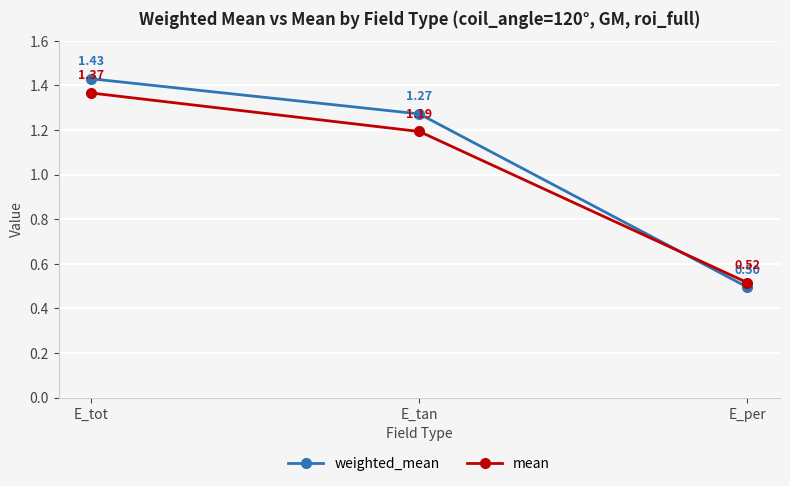

What is the label of the 2nd point from the left?

E_tan